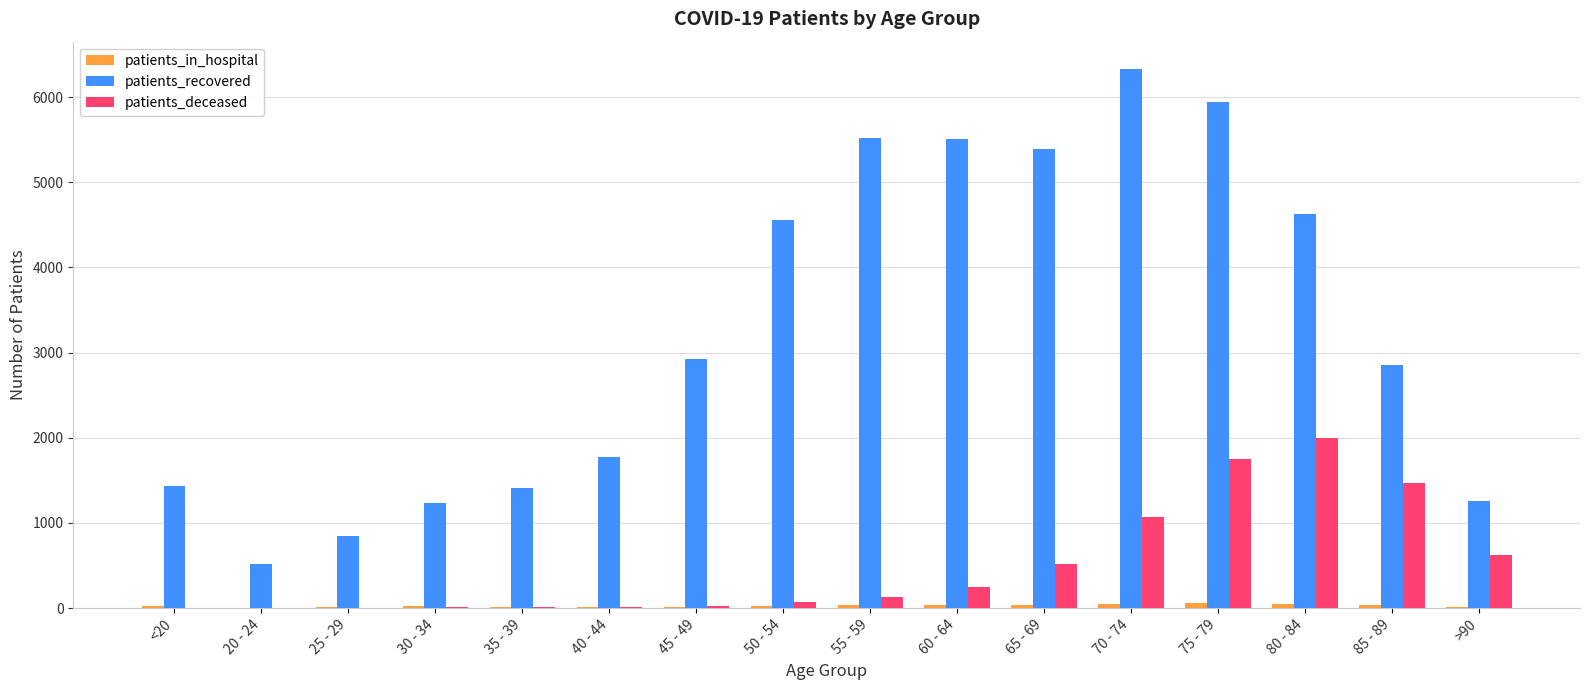

True or false: patients_recovered has a value of 1416 at 35 - 39.

True